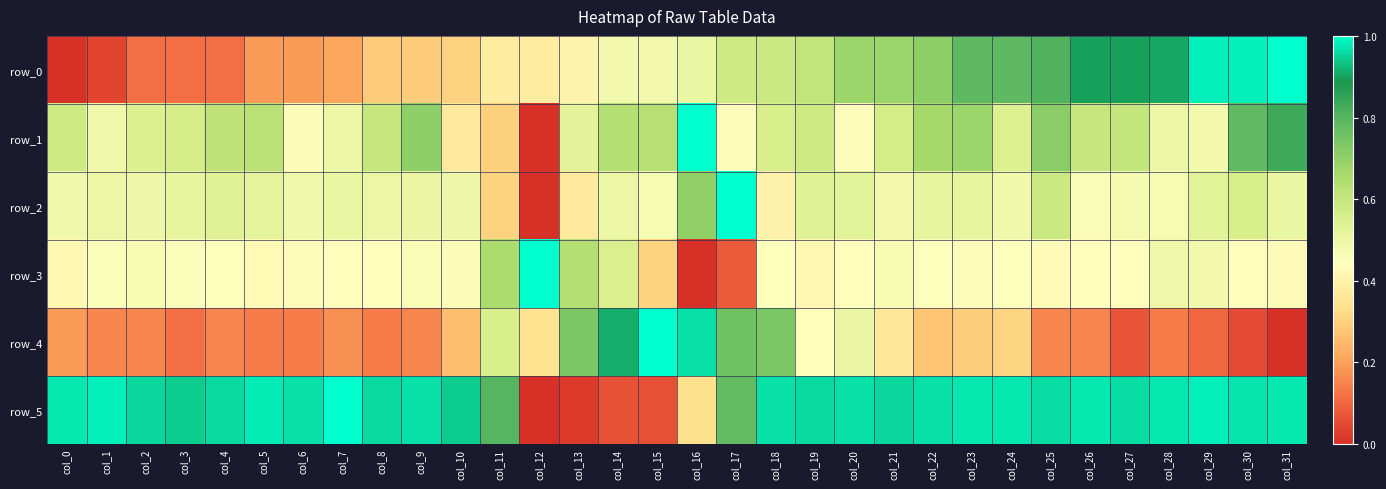

What is the total value across all series at col_2?

2.7